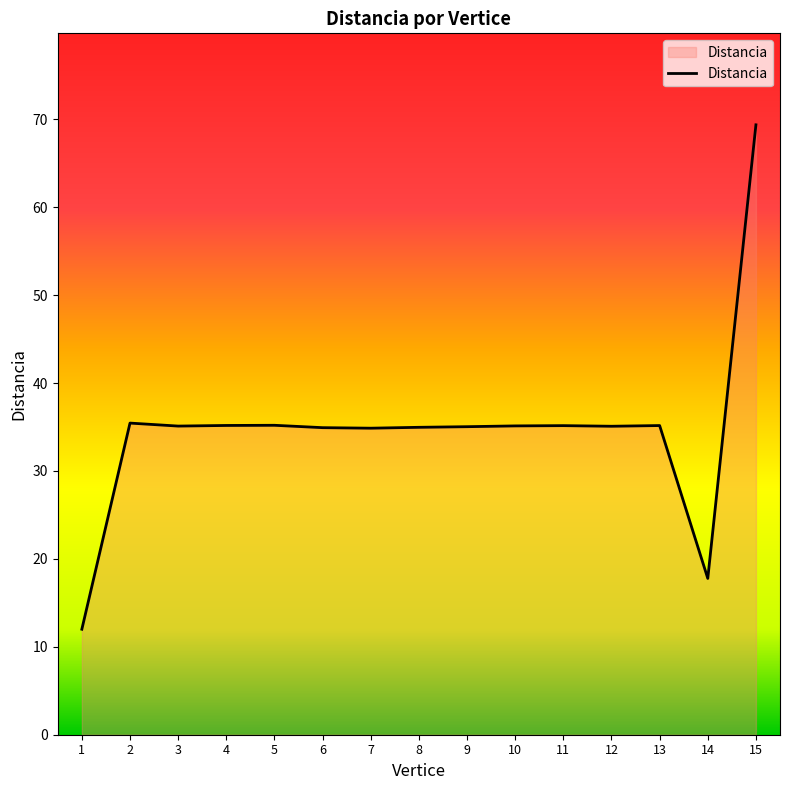

What is the maximum value shown in the chart?

69.4